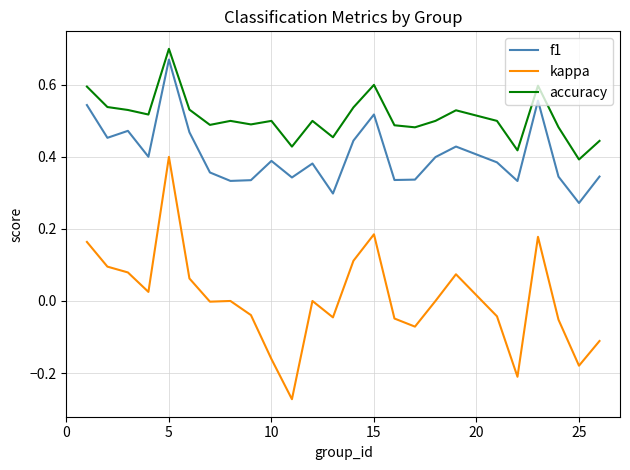

Which series has the widest spread of values?

kappa